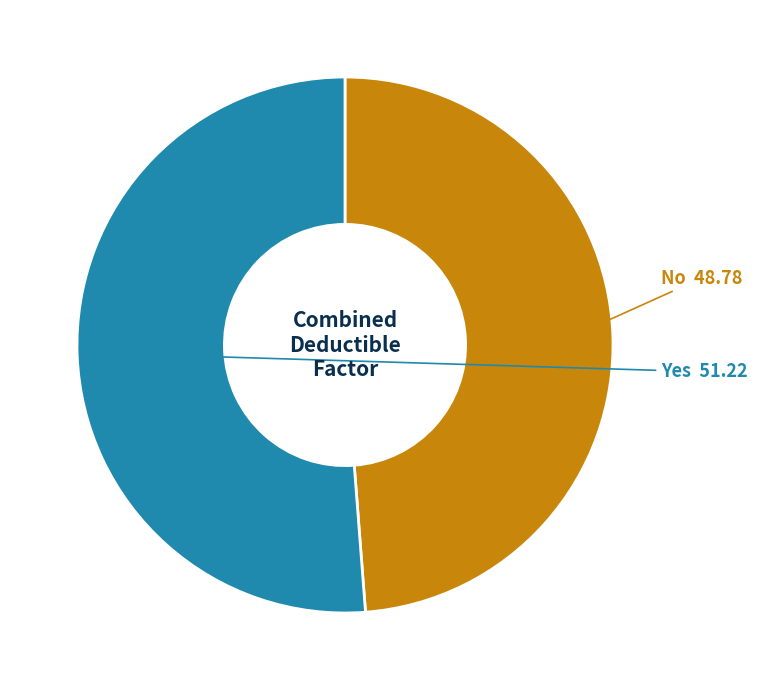

The No slice represents 49% of the pie. True or false?

True